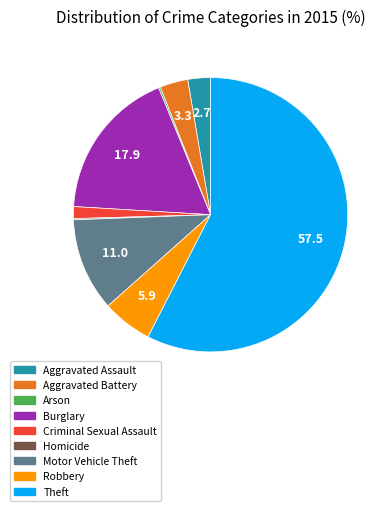

Is it true that Aggravated Battery is 3% of the pie?

True